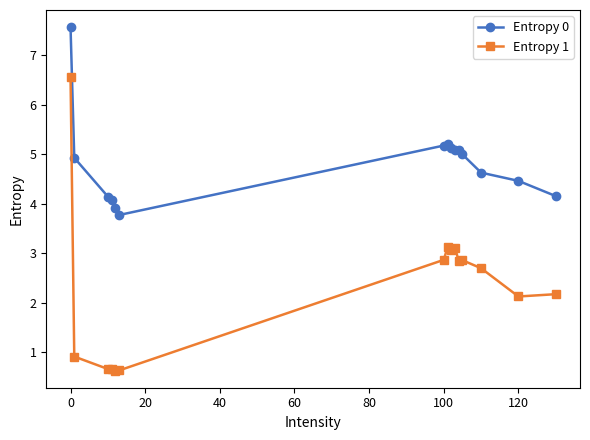

List the series in order of their overall mean, lowest first.

Entropy 1, Entropy 0